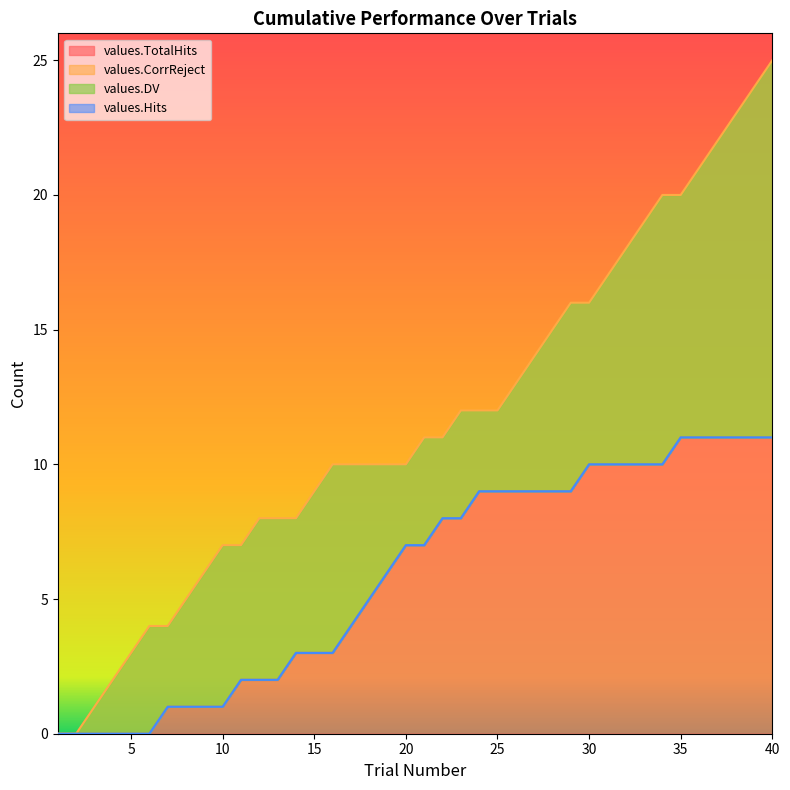

Rank the series at 38 from highest to lowest value.

values.CorrReject, values.TotalHits, values.DV, values.Hits